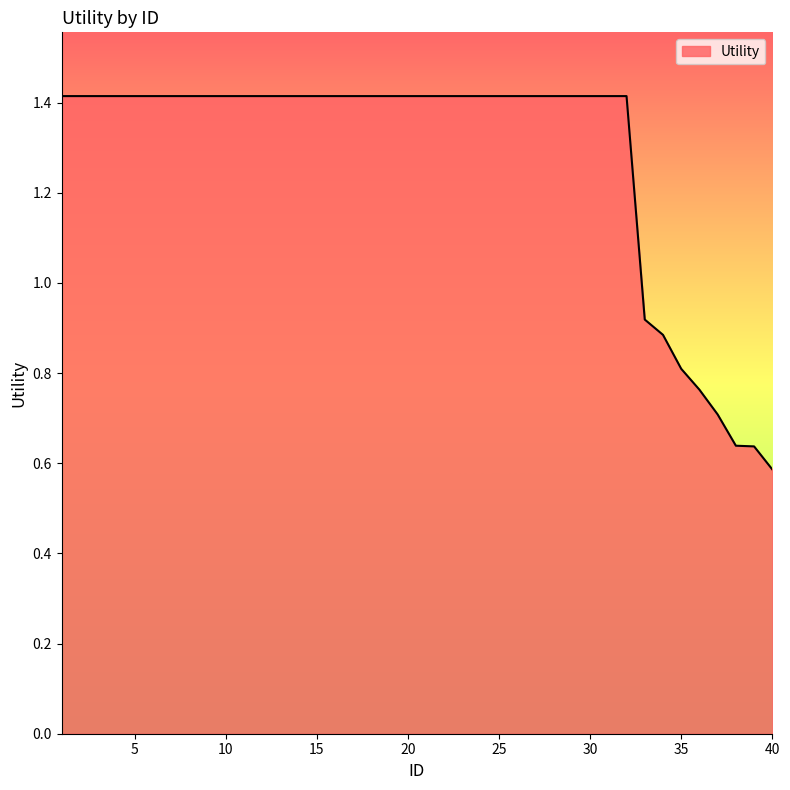

What is the greatest value displayed?

1.4